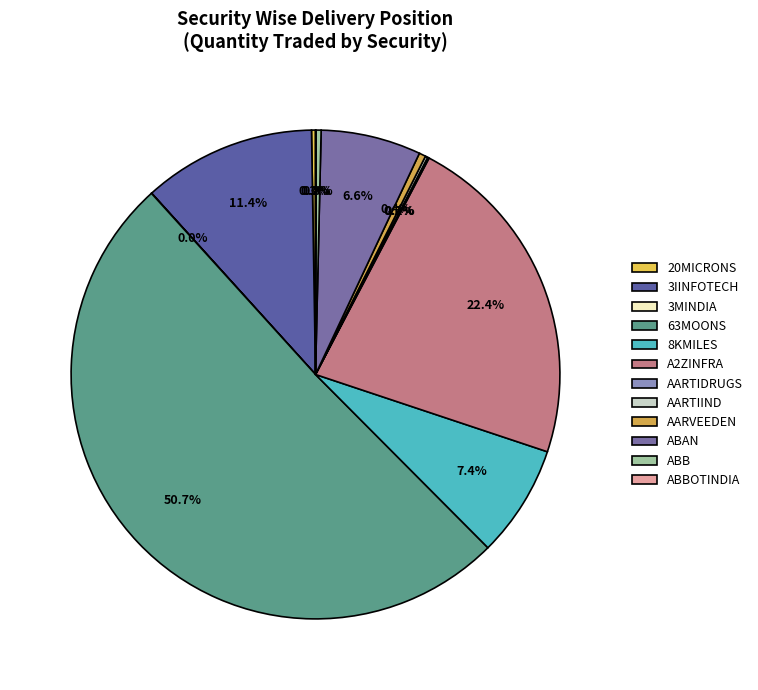

How many segments does this pie chart have?

12